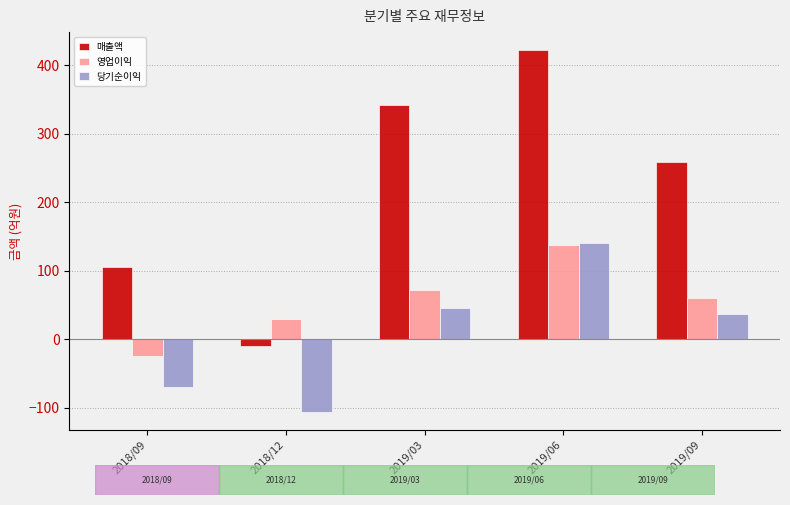

Reading left to right, extract all data points from this chart.

매출액: 106	-10	342	422	258
영업이익: -24	29	72	137	60
당기순이익: -70	-106	45	141	37